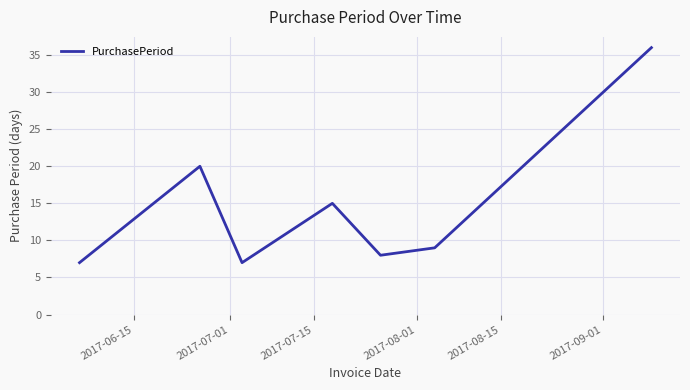

How many interior local peaks (higher than both neighbors) does the data have?

2